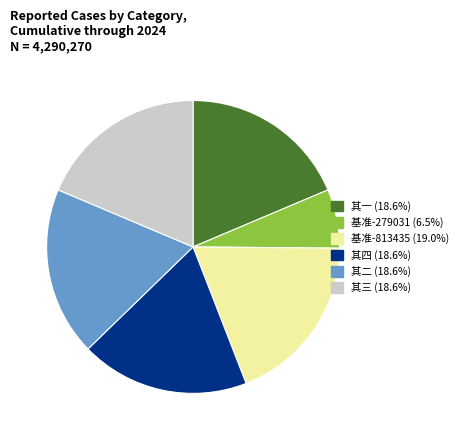

Do 其三 (18.6%) and 其二 (18.6%) together represent more than half of the pie?

No